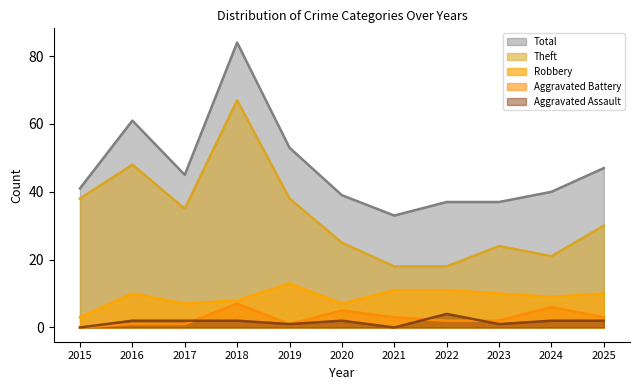

Where is Total nearest to the value 58?

2016